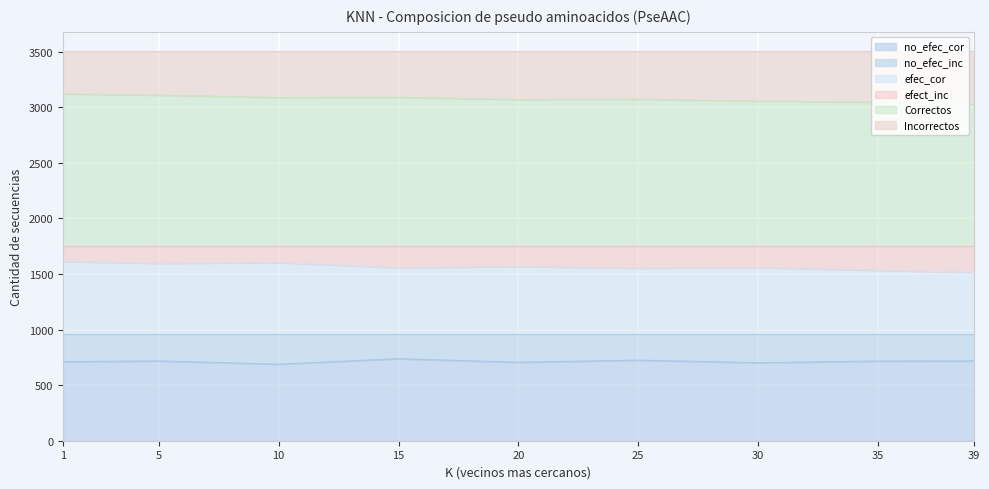

What is the total value across all series at 1?

3504